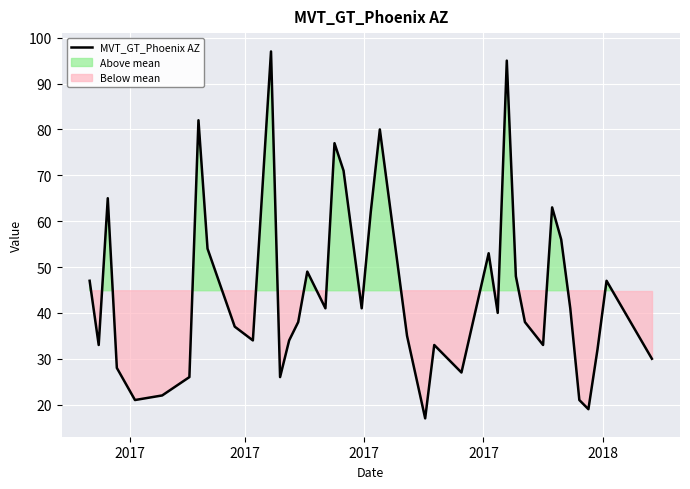

What is the minimum value for MVT_GT_Phoenix AZ?

17